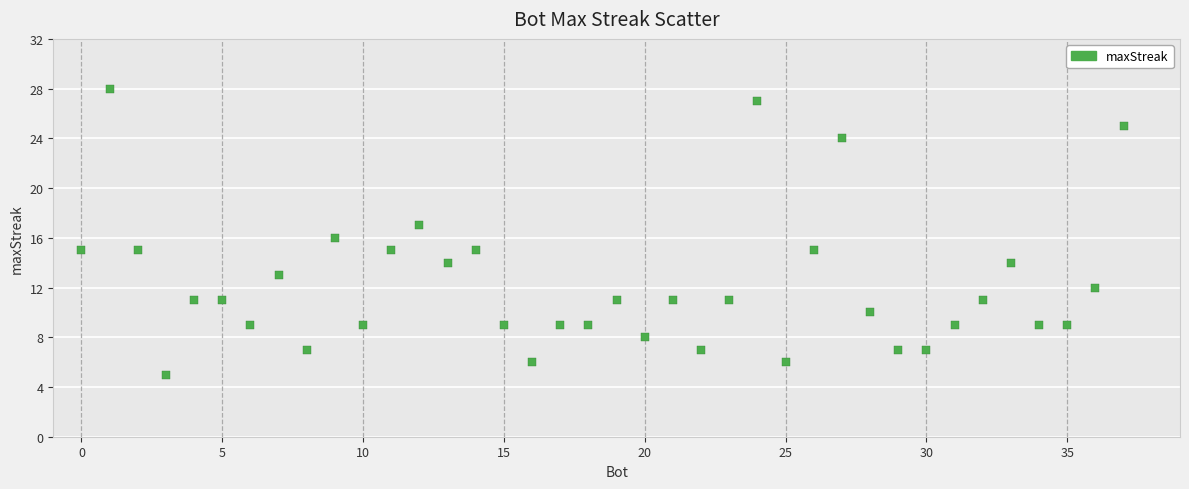

What is the range of X values (max minus min)?

37